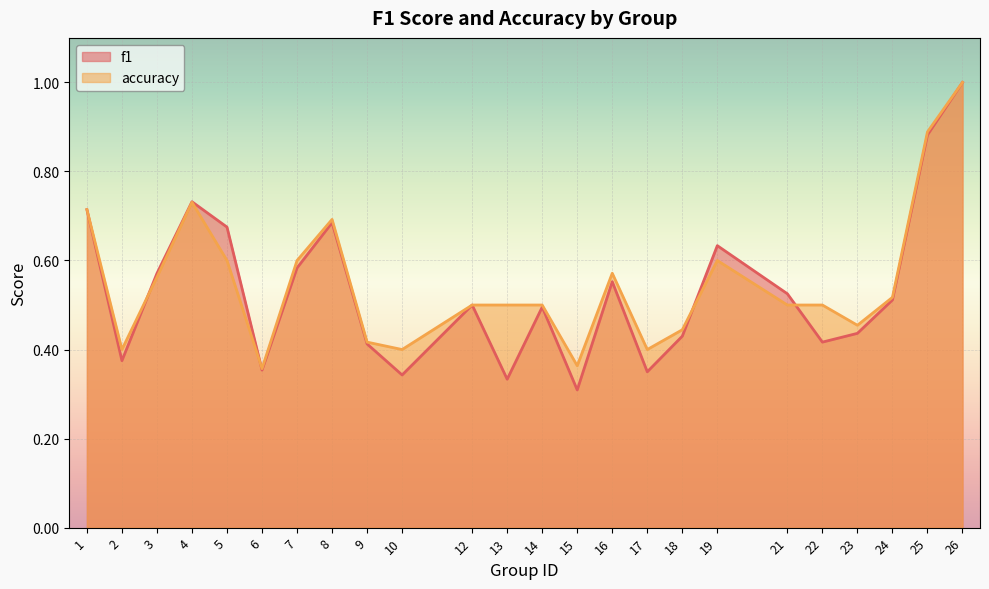

The value of accuracy at 22 is 0.5. True or false?

True